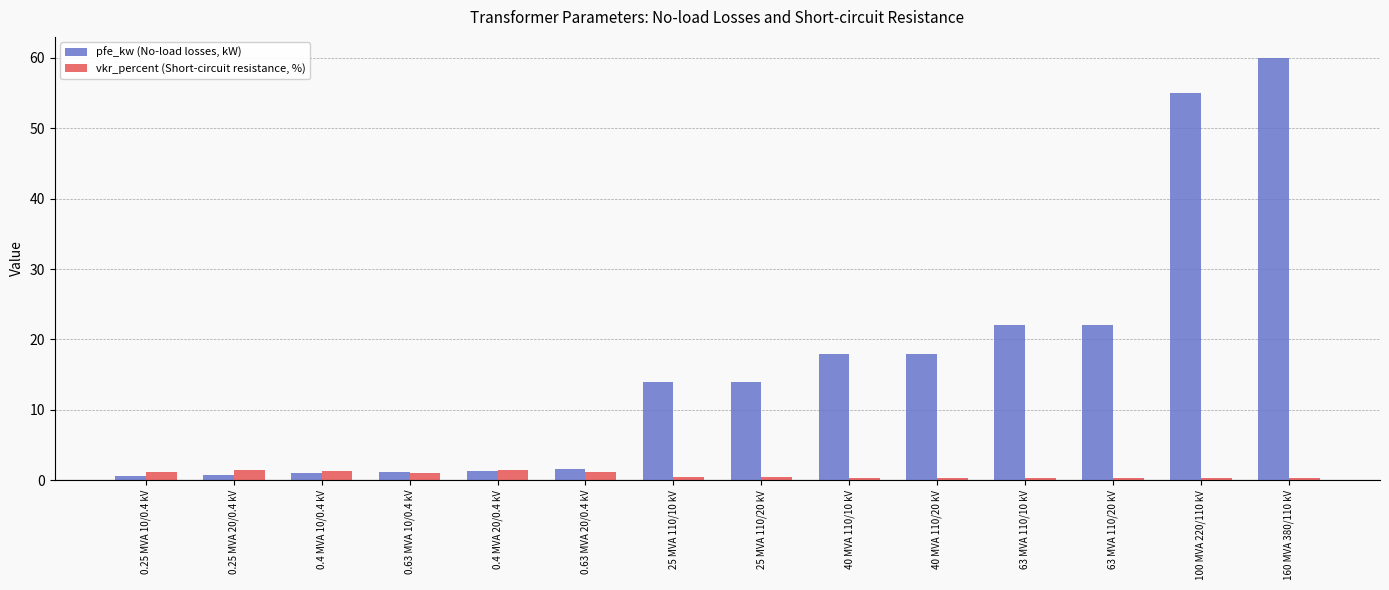

What is the spread (max minus min) of values at 40 MVA 110/10 kV?

17.7